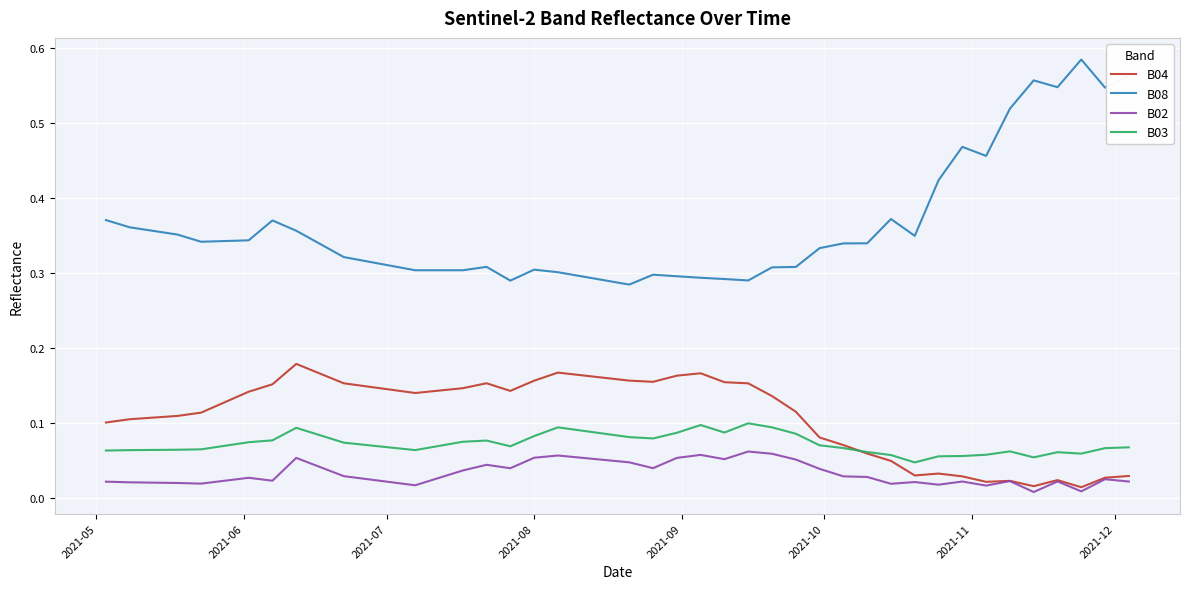

True or false: B03 and B02 intersect in this chart.

False